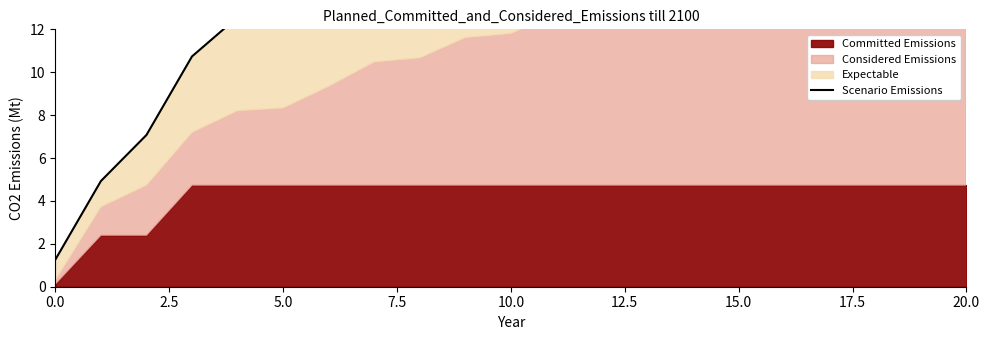

True or false: there are more than 2 points higher than both neighbors.

False